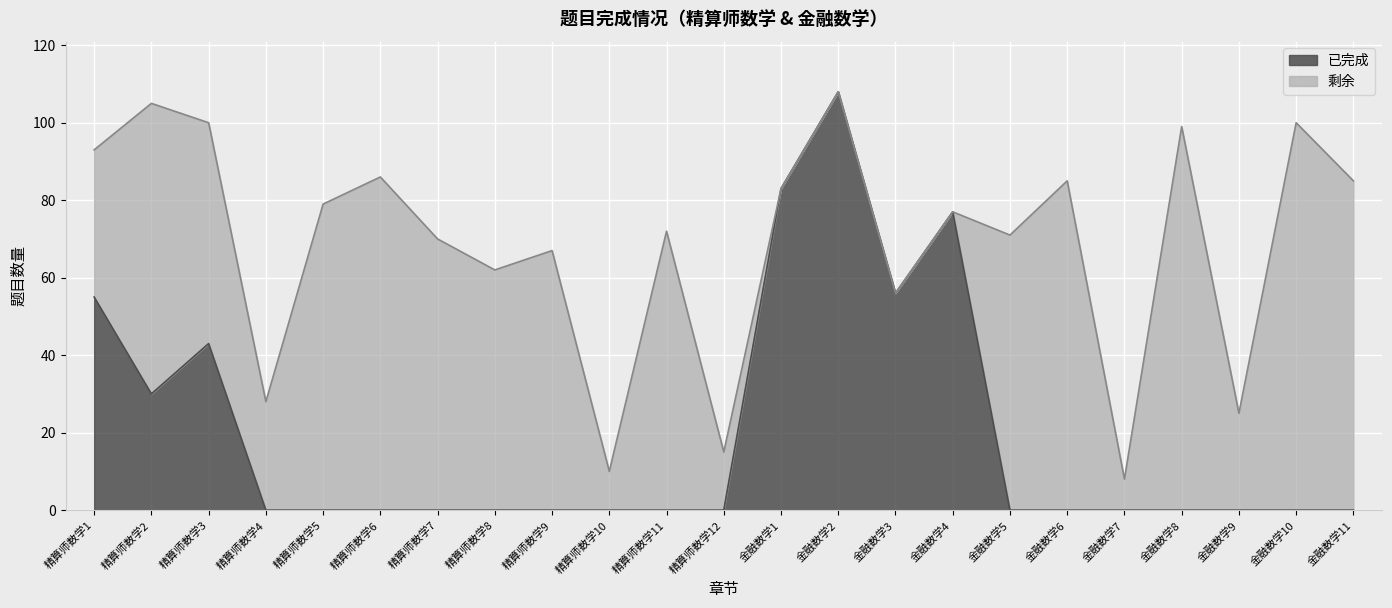

What is the label of the 2nd point from the left?

精算师数学2